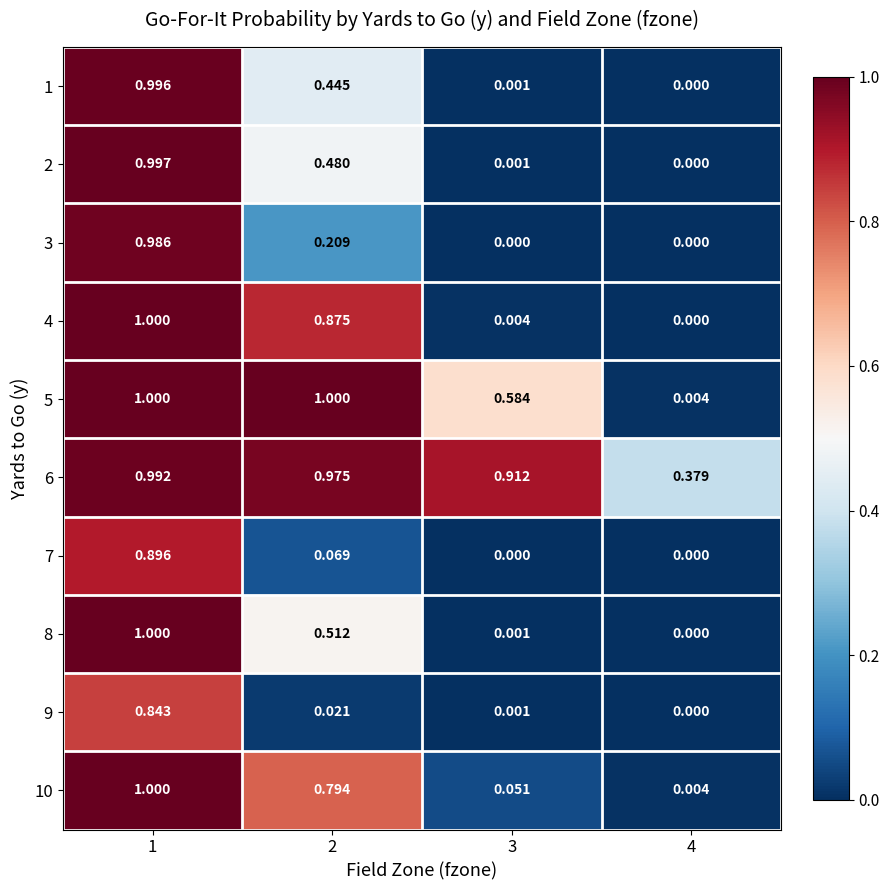

Is the value of 6 at 4 greater than the value of 2 at 1?

No